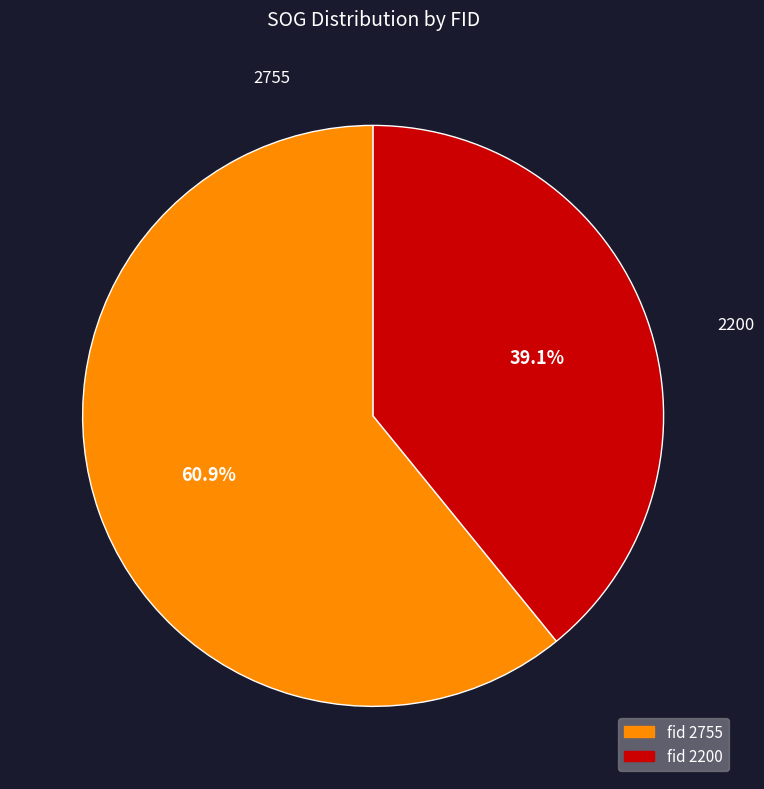

Does any single category account for the majority?

Yes